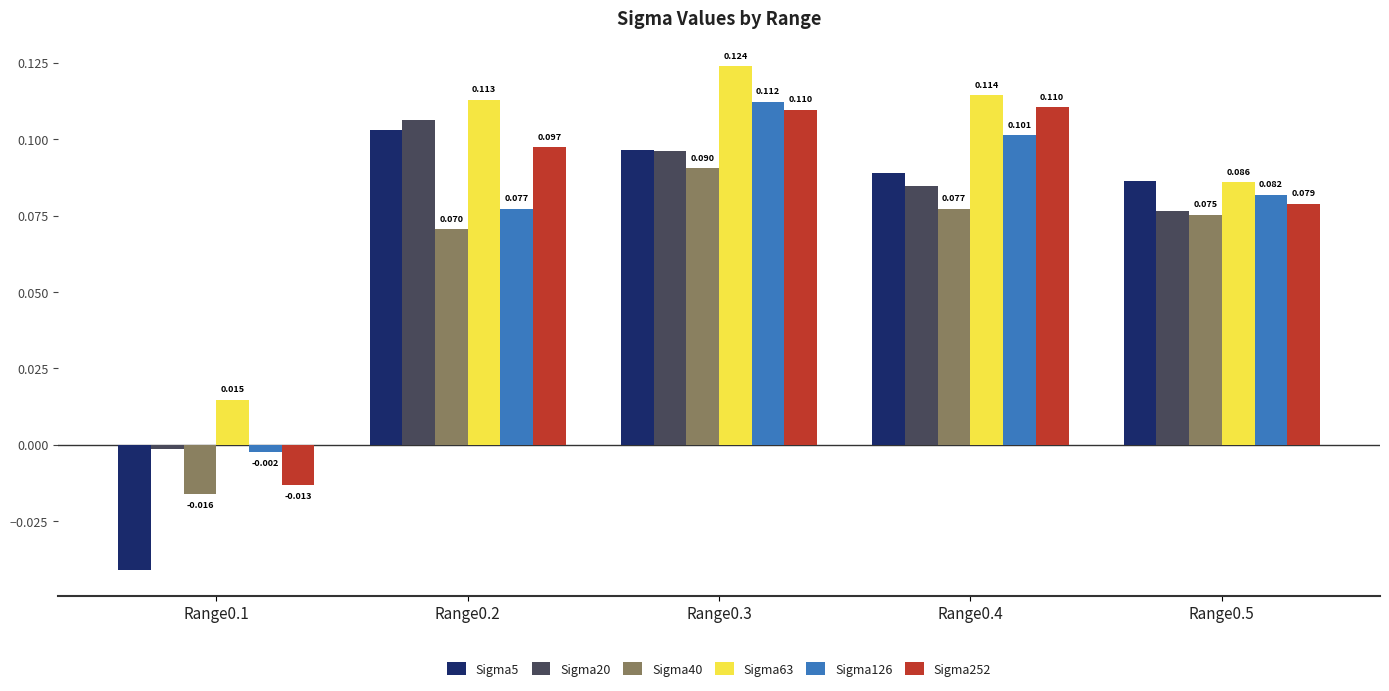

How many series are shown in this chart?

6